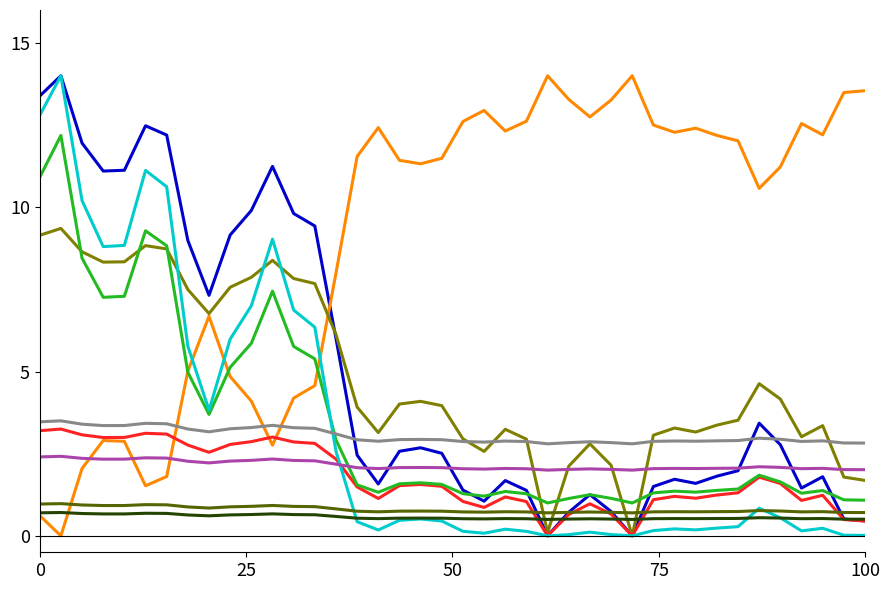

The chart shows a value of 4.8 at 12/25/2021. True or false?

False